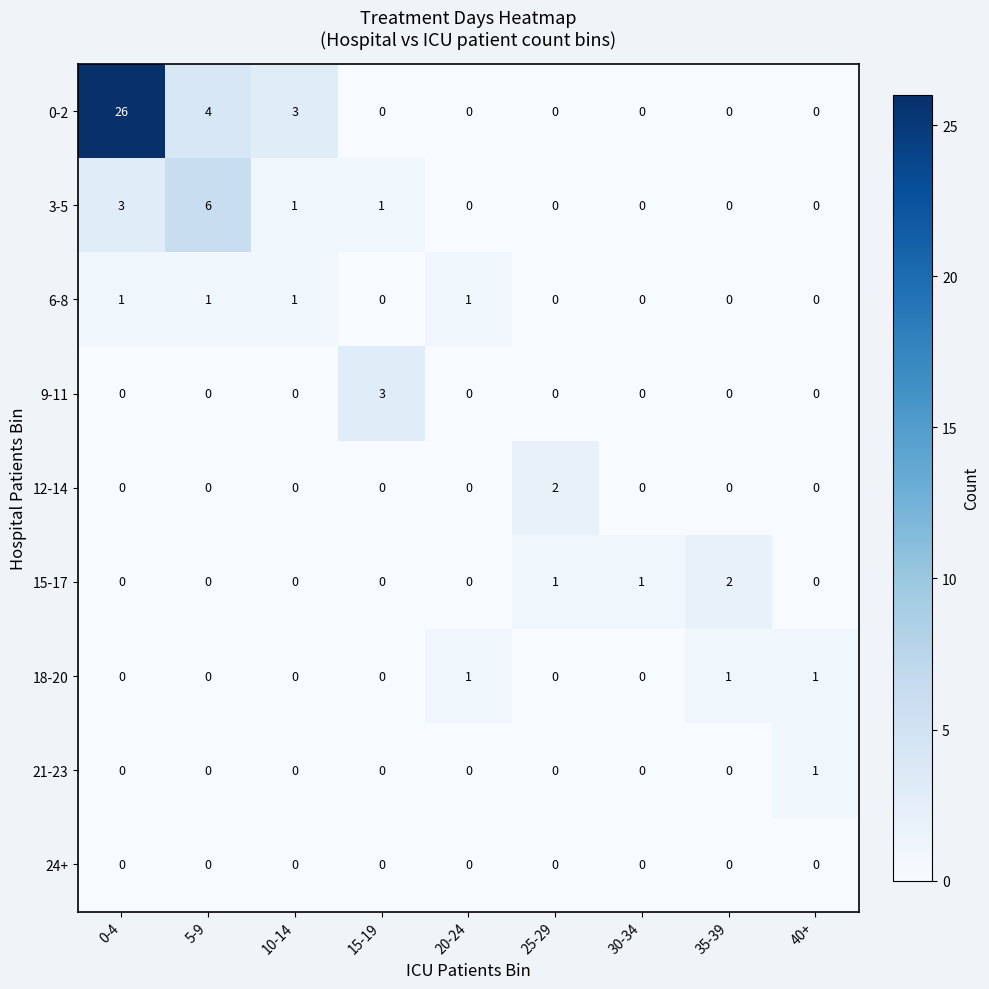

At which category is the sum across all series the highest?

0-4